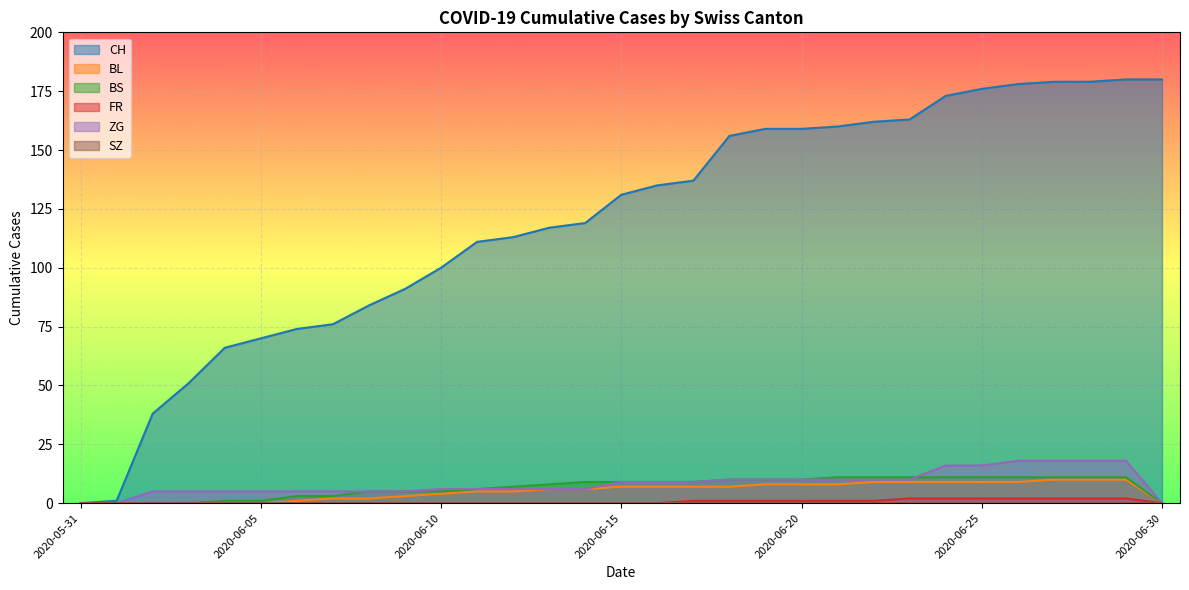

How many positive values does the ZG series have?

28